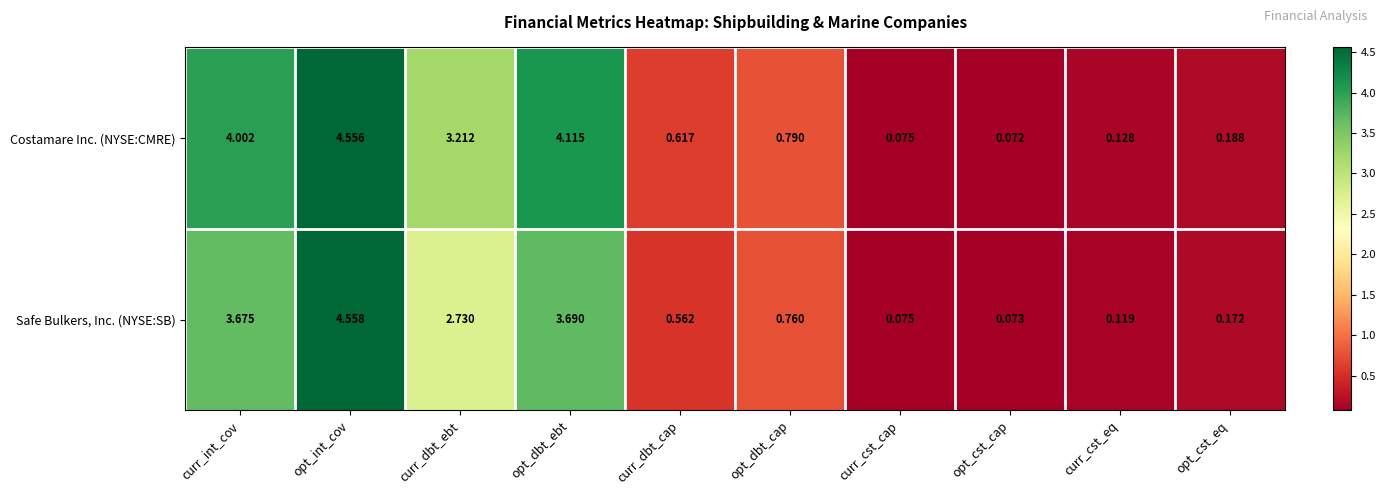

Which series has the widest spread of values?

Safe Bulkers, Inc. (NYSE:SB)